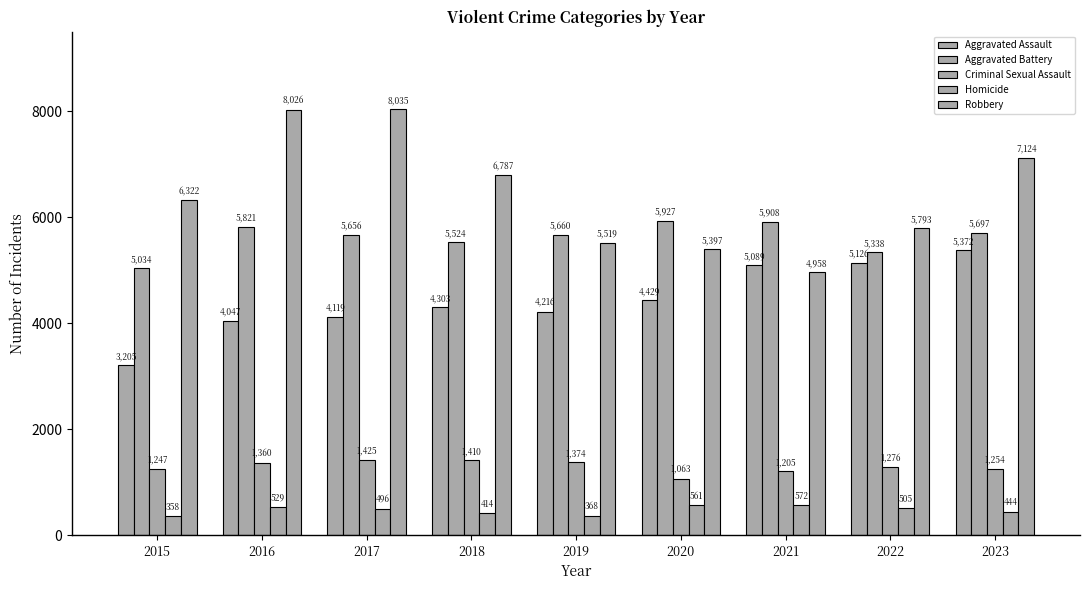

How many bars are there in total?

45